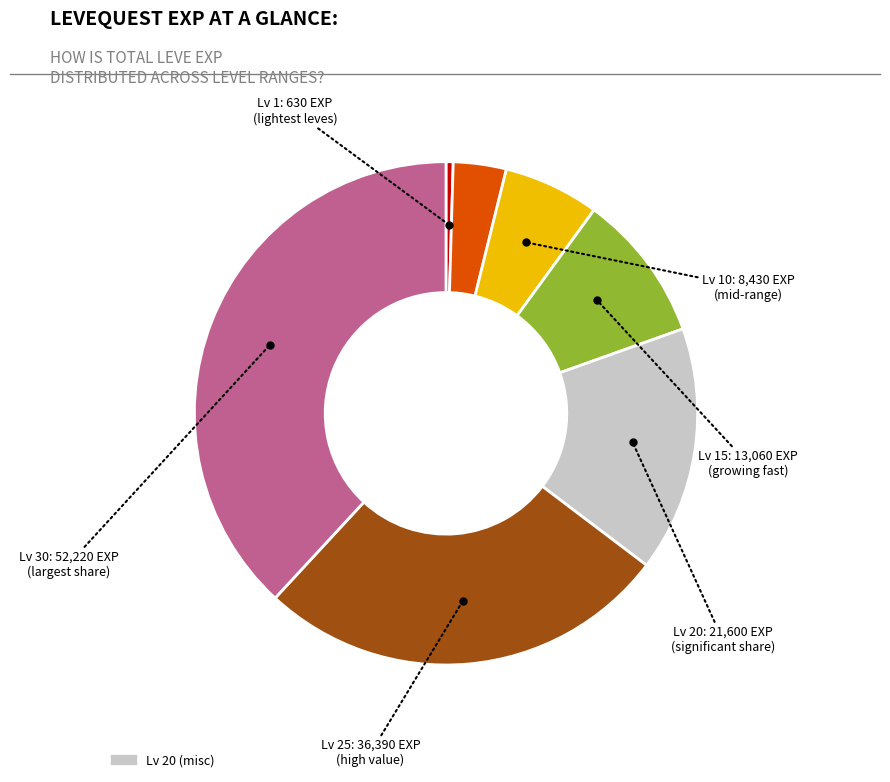

Does any single category account for the majority?

No